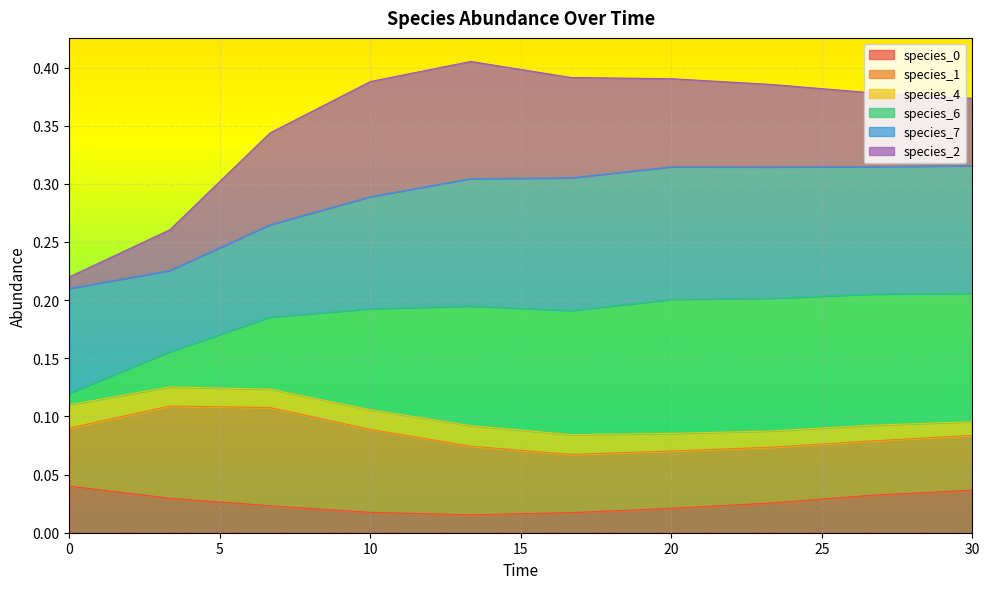

True or false: species_0 and species_6 intersect in this chart.

False